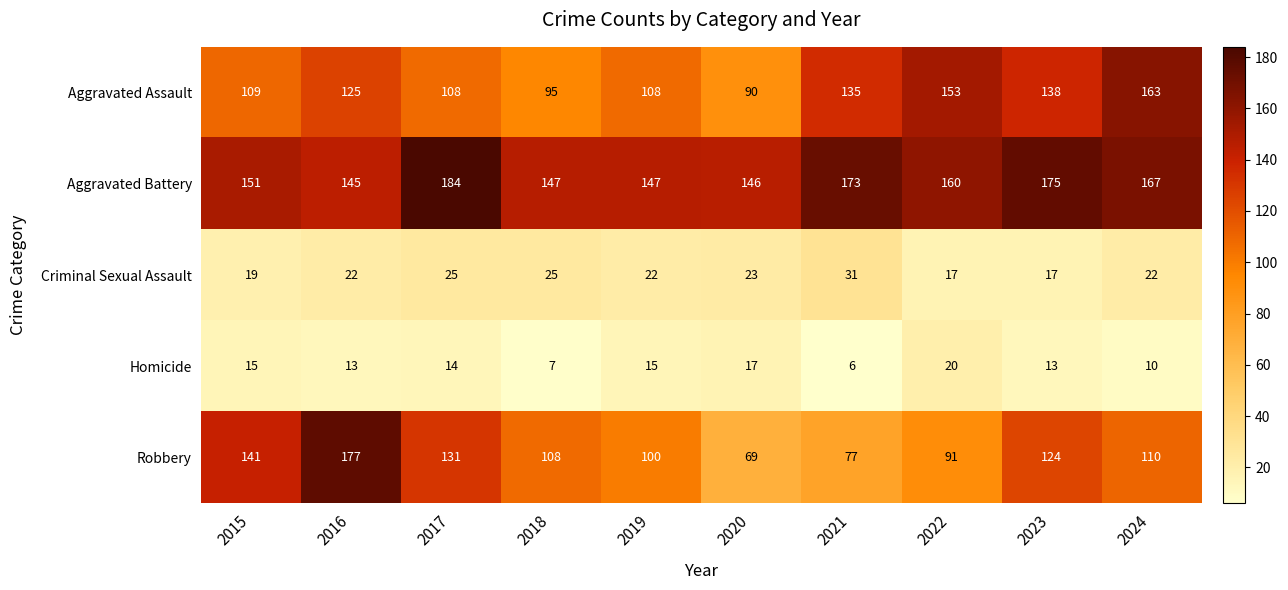

What is the difference between the Aggravated Battery values at 2015 and 2023?

24